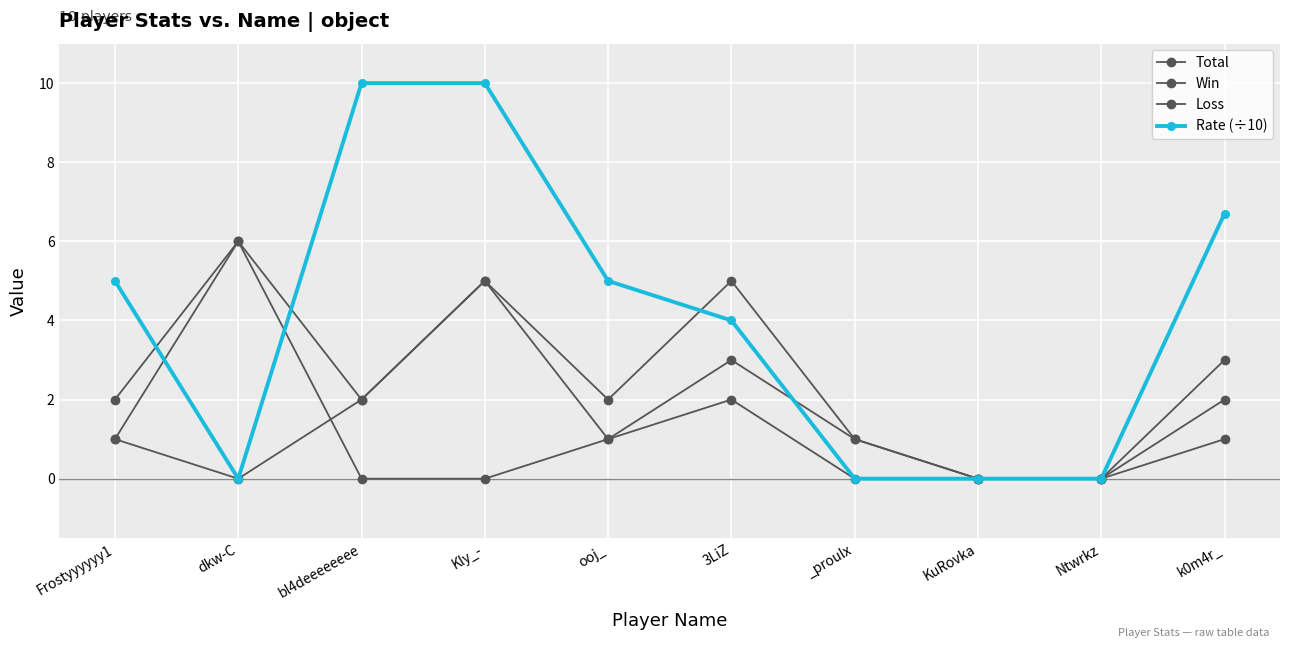

What is the difference between the maximum and minimum values in the Loss series?

6.0